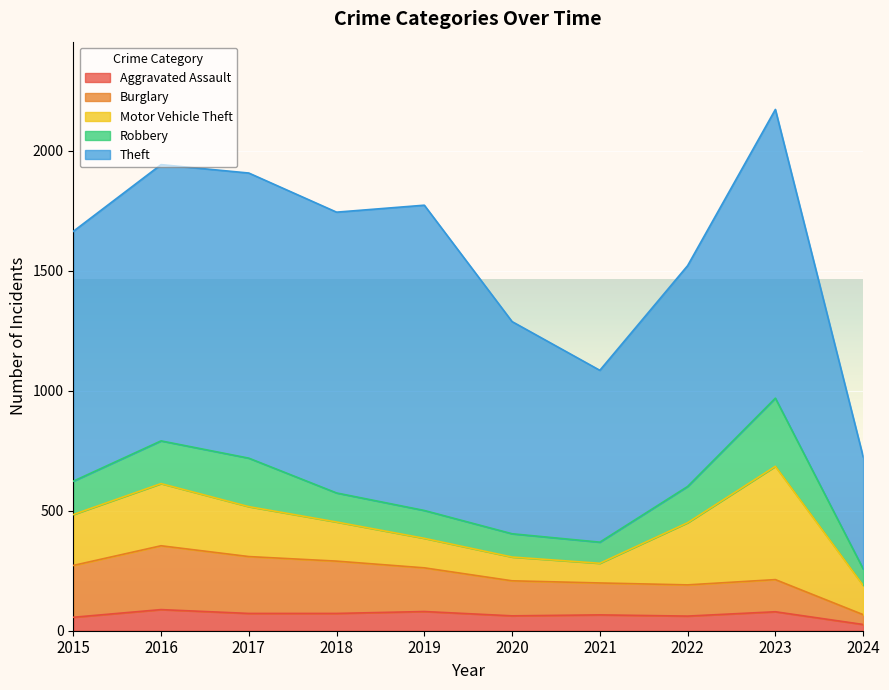

In Motor Vehicle Theft, how many points are lower than both neighbors (excluding endpoints)?

1